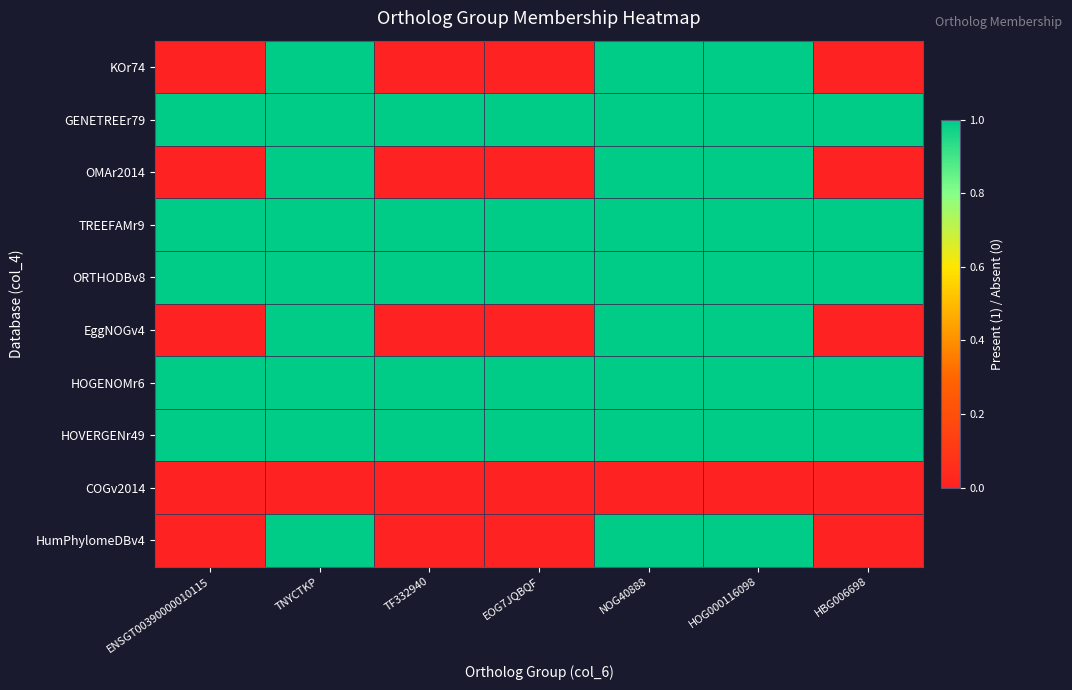

Which category has the lowest value across all series?

ENSGT00390000010115